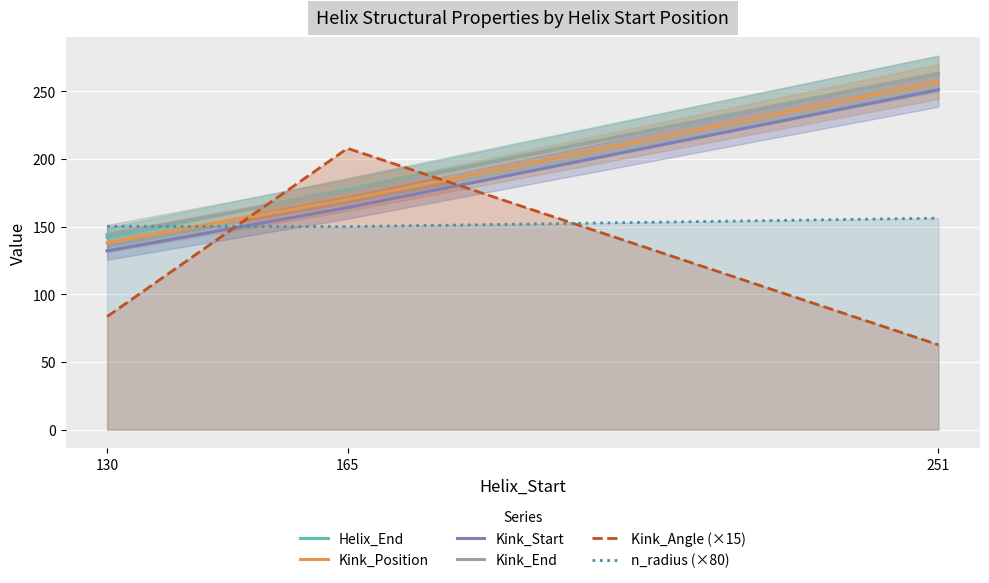

List the labels in order of Kink_Position value, largest first.

251, 165, 130